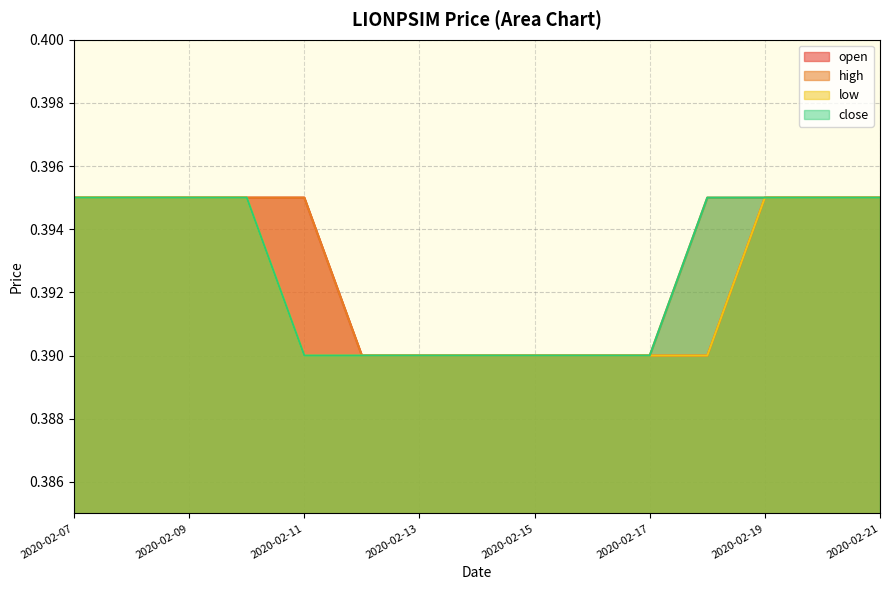

What are all the series names shown in the legend?

open, high, low, close